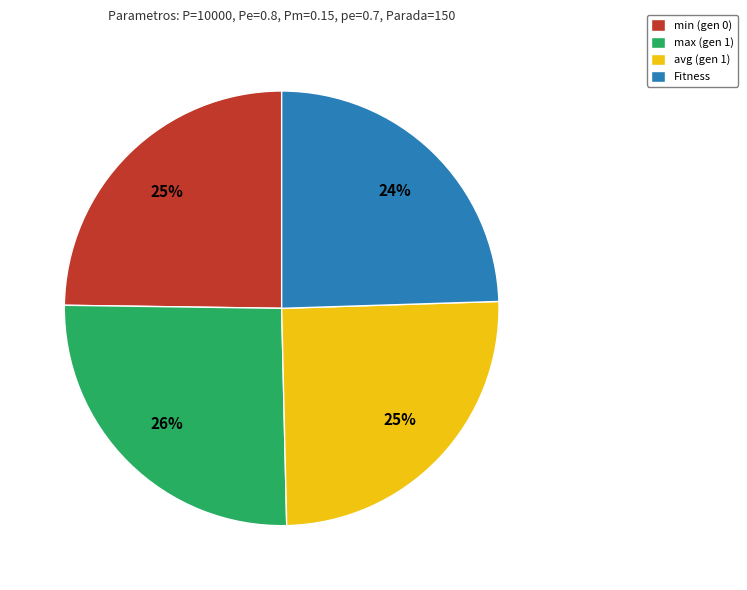

Combined, do min (gen 0) and Fitness account for over 50%?

No